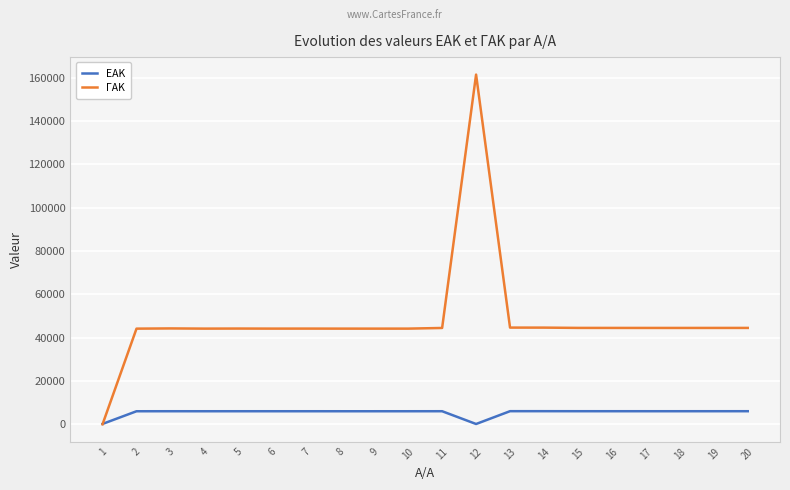

What are all the series names shown in the legend?

ΕΑΚ, ΓΑΚ